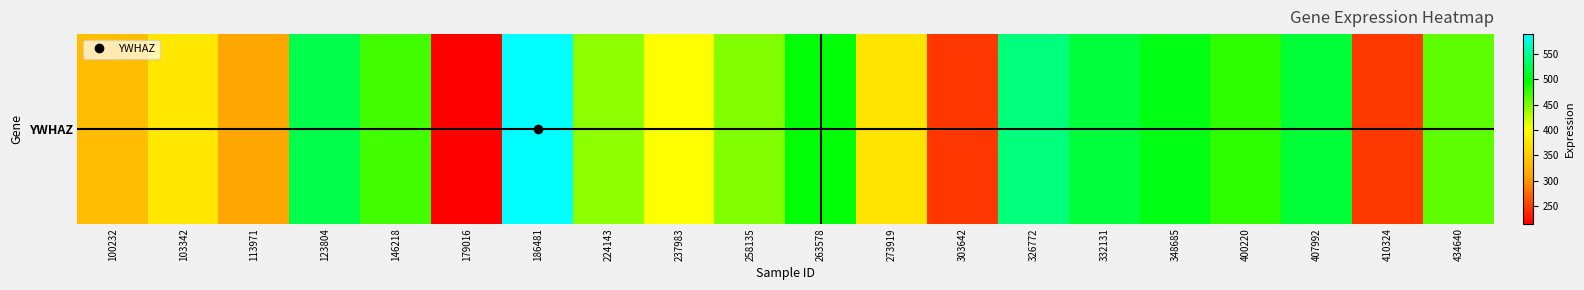

What is the change in value from 258135 to 332131?

+69.2